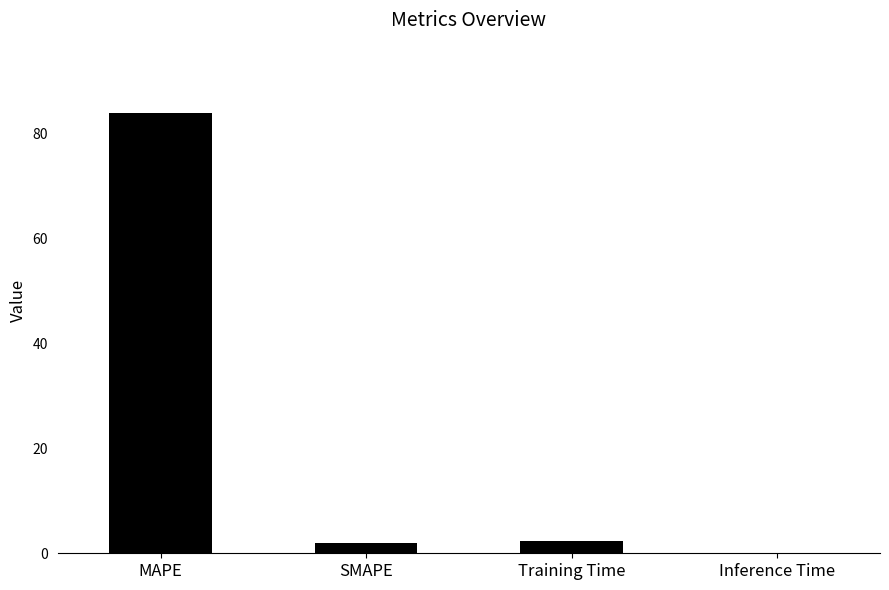

The value at Inference Time is 0.0. True or false?

True